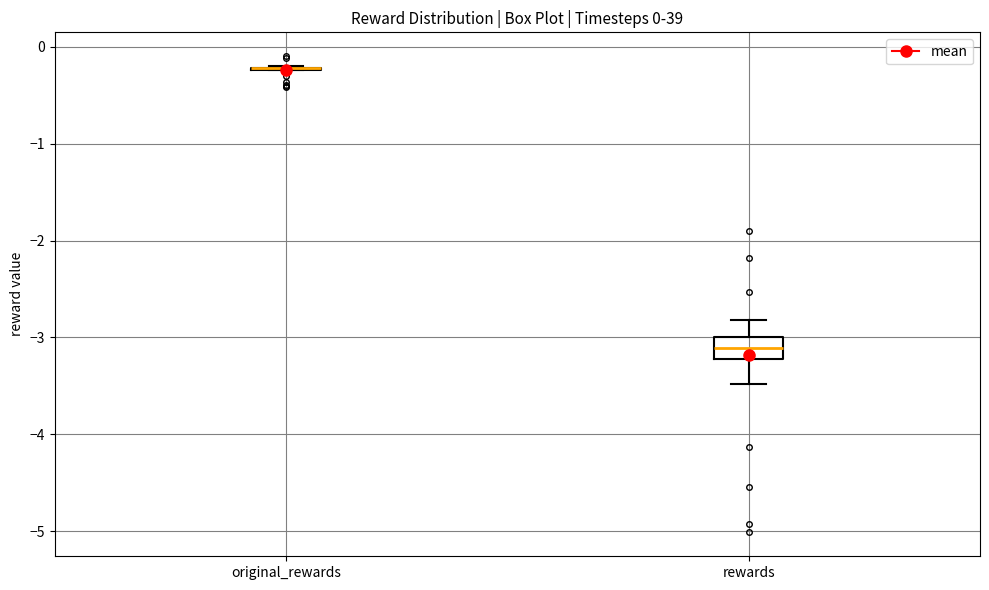

Comparing the boxes themselves (not the whiskers), which one is the tallest?

rewards